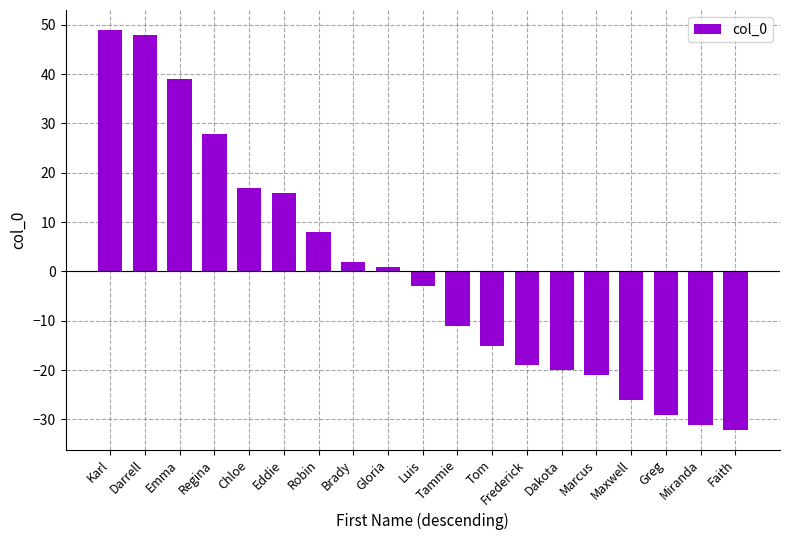

List the labels in order of value, largest first.

Karl, Darrell, Emma, Regina, Chloe, Eddie, Robin, Brady, Gloria, Luis, Tammie, Tom, Frederick, Dakota, Marcus, Maxwell, Greg, Miranda, Faith